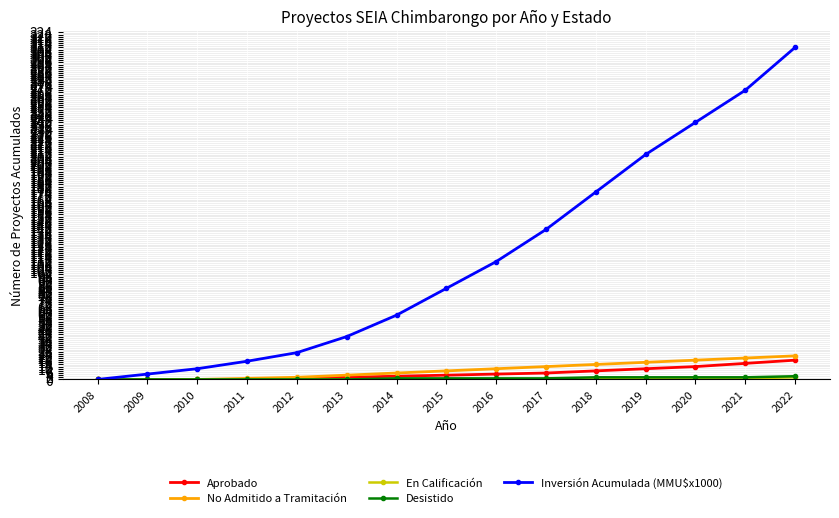

What is the maximum value shown in the chart?

310